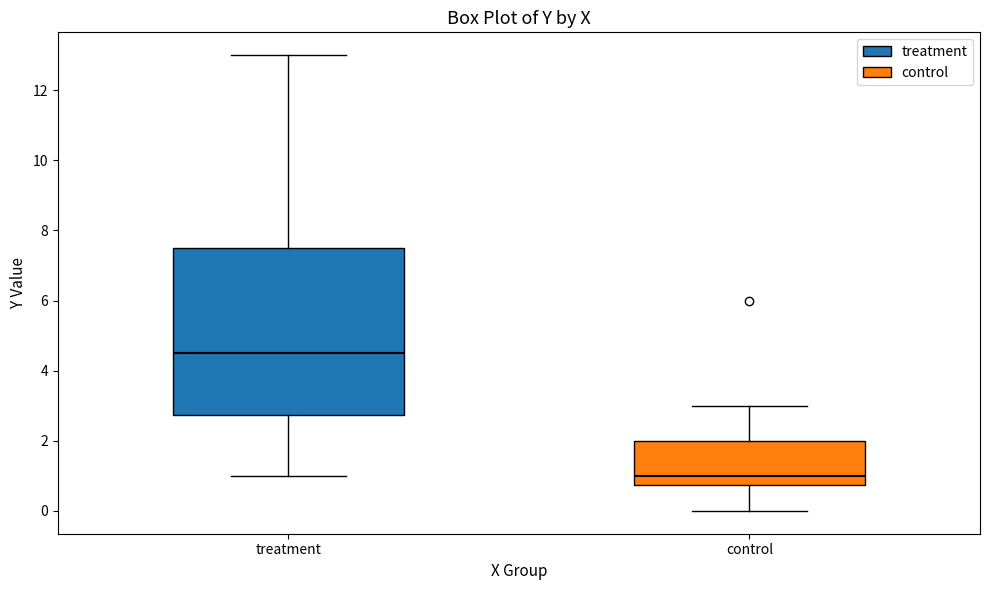

Reading left to right, transcribe this box plot: for each box, give where its median line is, the range the box spans, and where its two whiskers end, as read against the y-axis. The values are not printed on the chart, so give them approximately, as read against the axis.

treatment: median 4.6, box 2.8 to 7.6, whiskers 1.0 to 13.0
control: median 1.0, box 0.8 to 2.0, whiskers 0.0 to 3.0